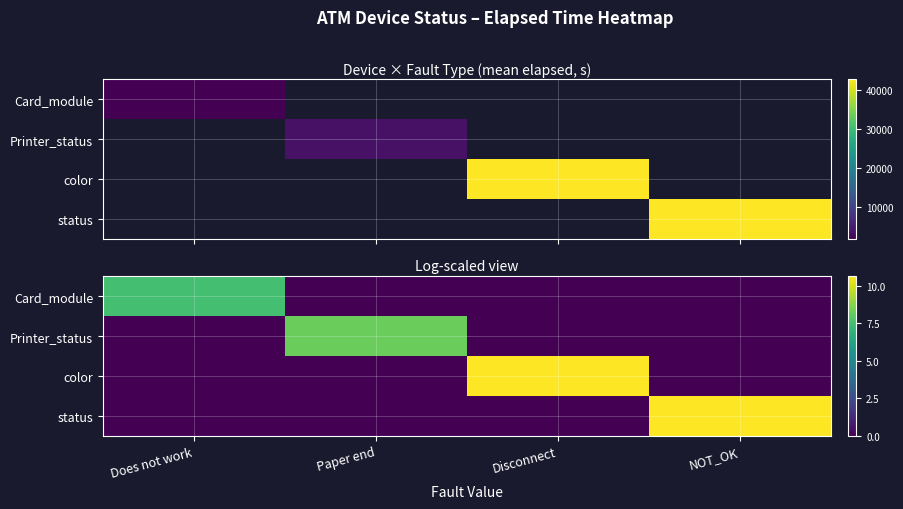

Which series has the largest total across all categories?

color